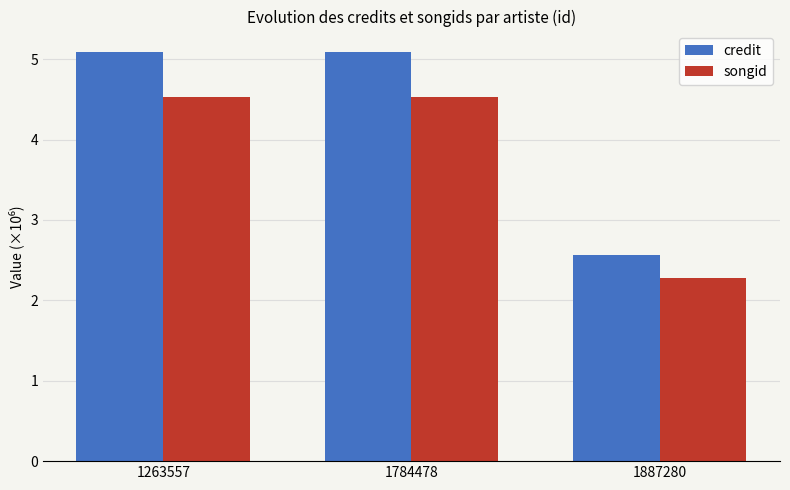

Does the chart contain any negative values?

No